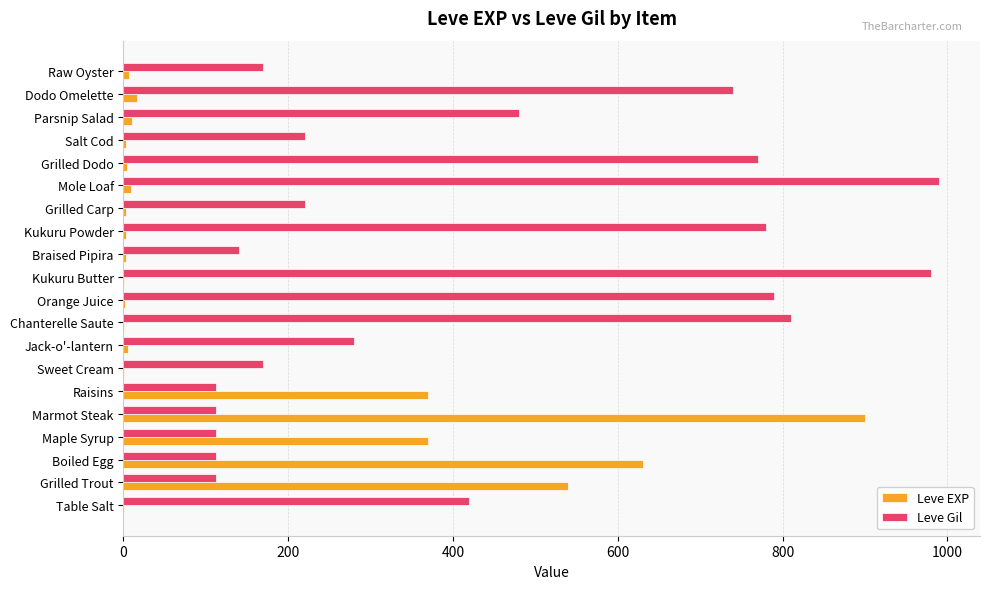

Between Boiled Egg and Kukuru Butter, which series saw the biggest shift?

Leve Gil